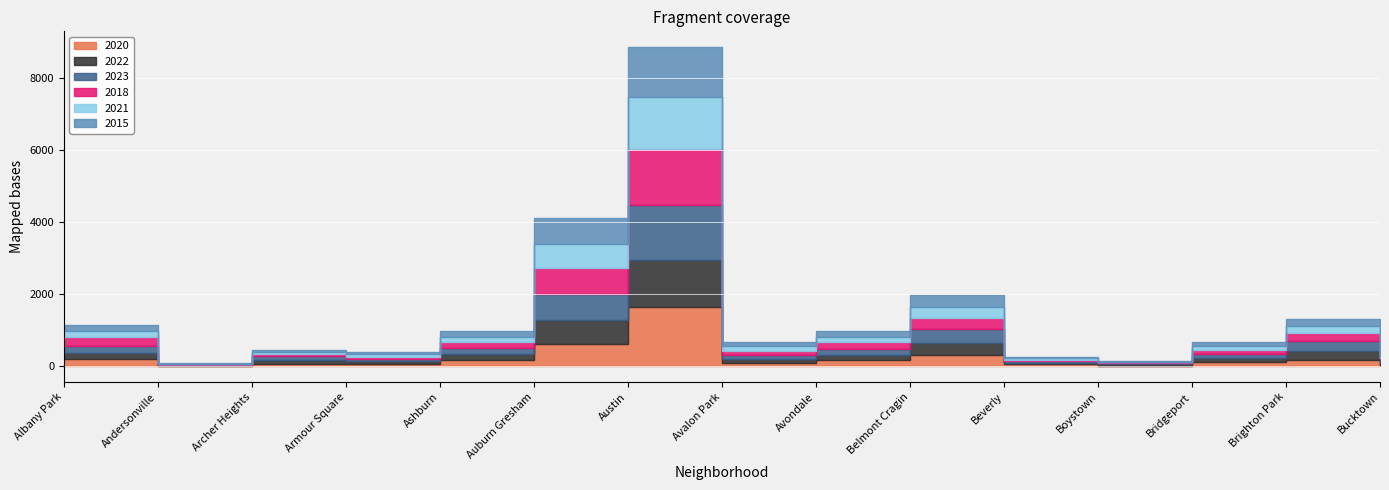

What is the label of the 8th point from the right?

Avalon Park